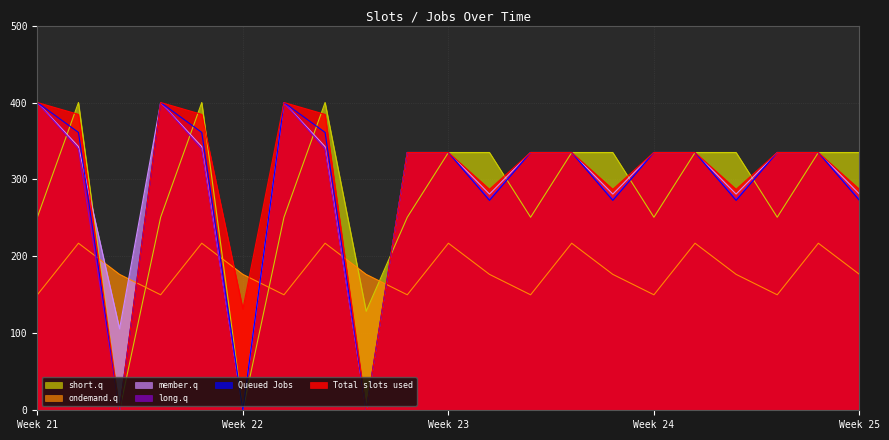

The ondemand.q series shows 176.6 at Week 25. True or false?

True